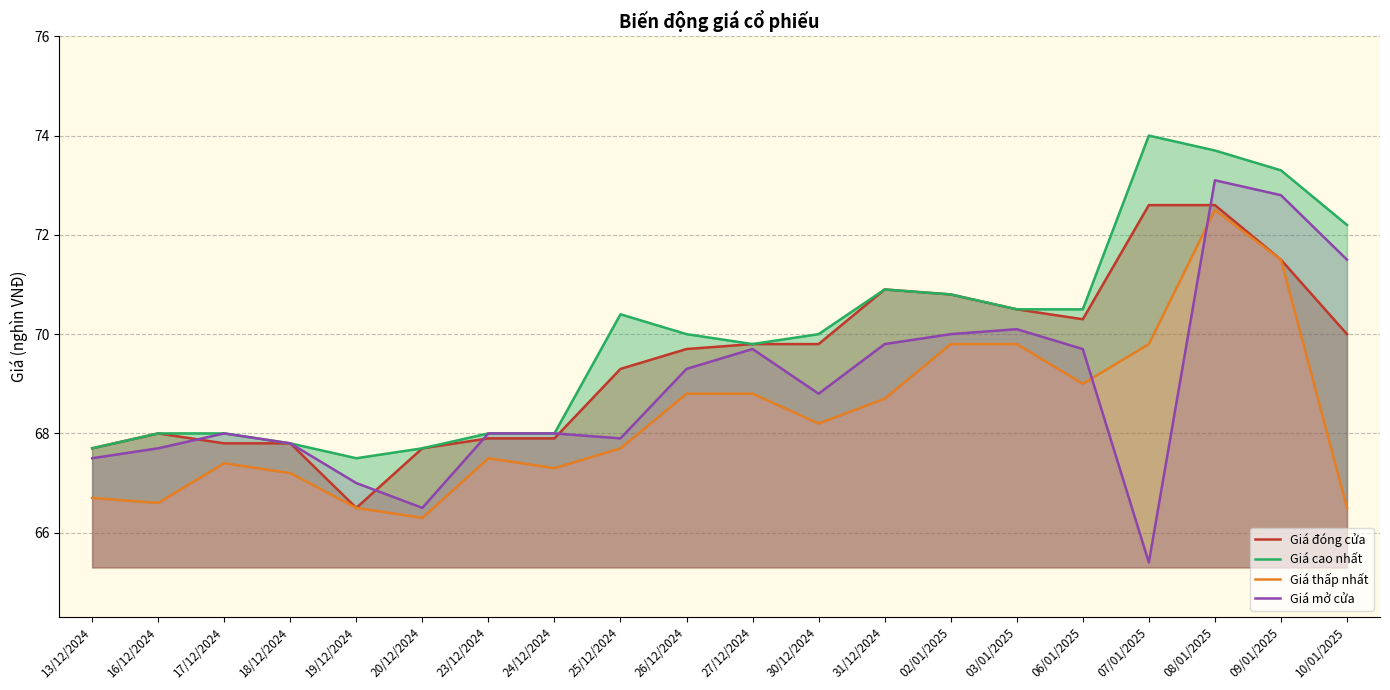

Where is the first local maximum for Giá thấp nhất?

17/12/2024